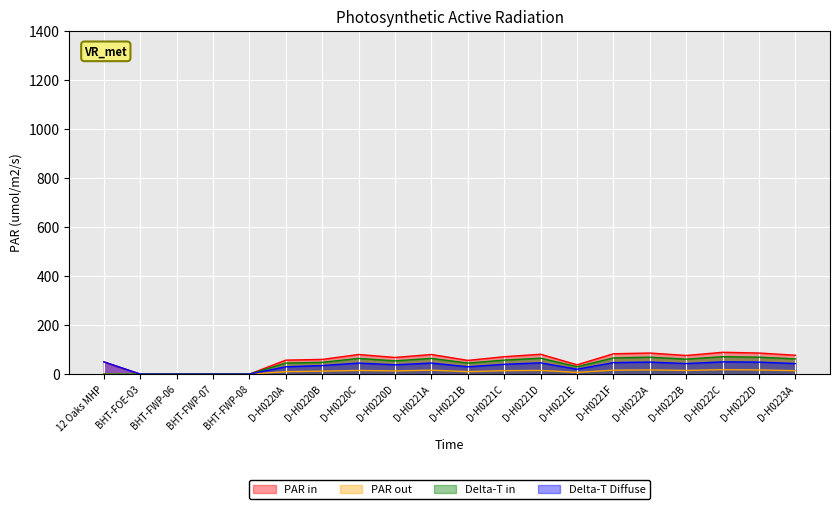

True or false: PAR out has more than 0 interior local peaks.

True